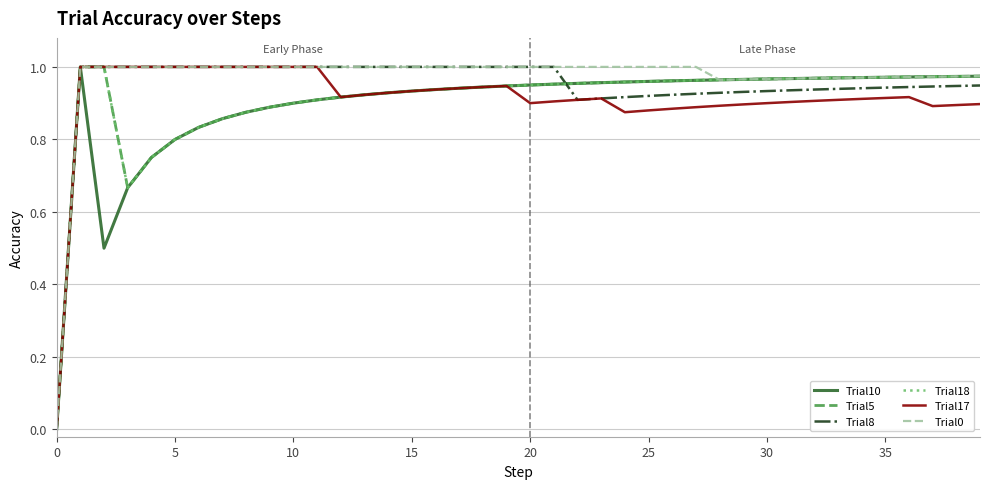

Does the chart display data point markers on the line(s)?

No